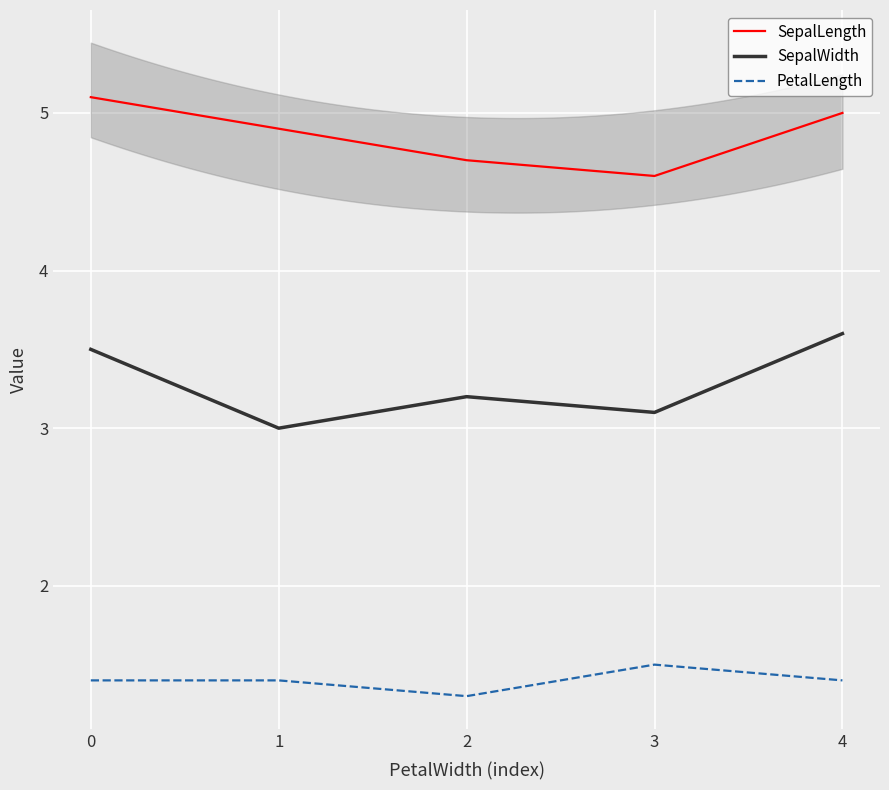

What is the value of the PetalLength point at the 1st from the left?

1.4